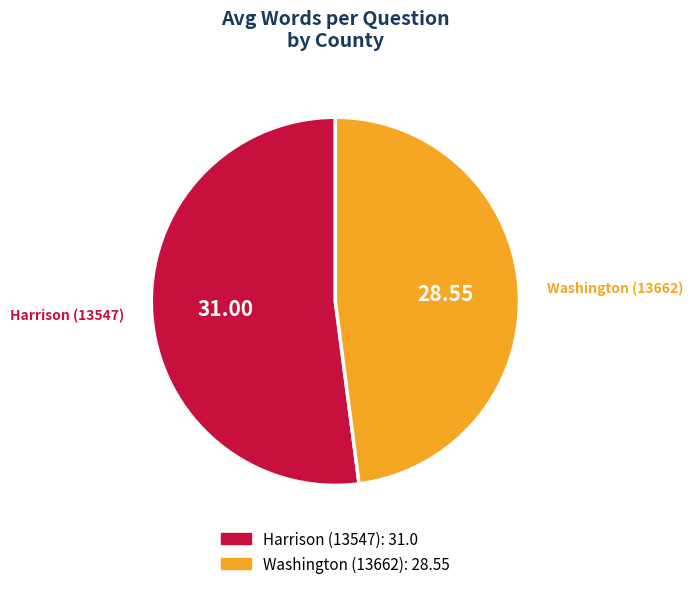

Do Harrison (13547) and Washington (13662) together represent more than half of the pie?

Yes